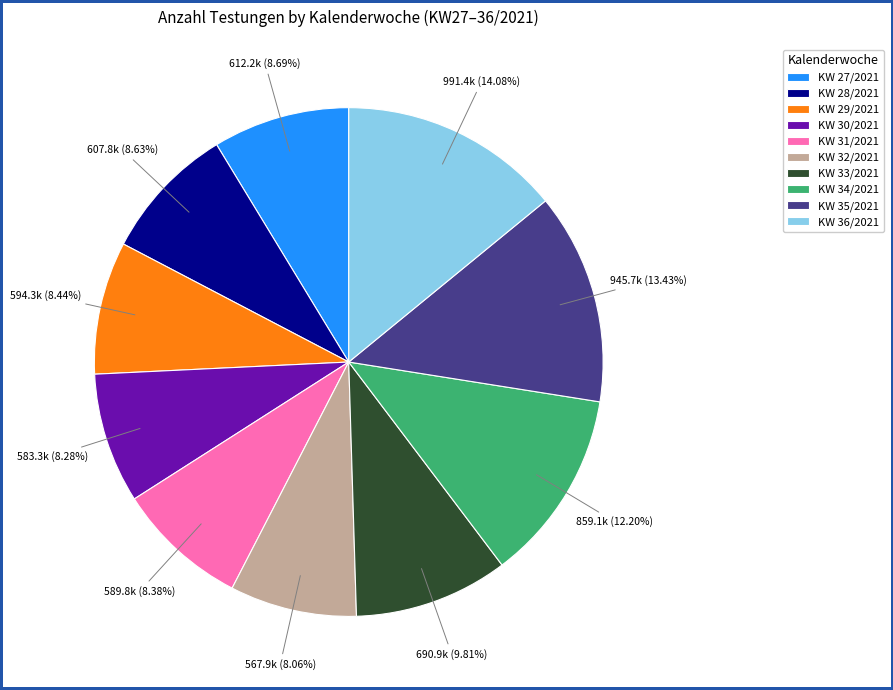

Does any single category account for the majority?

No